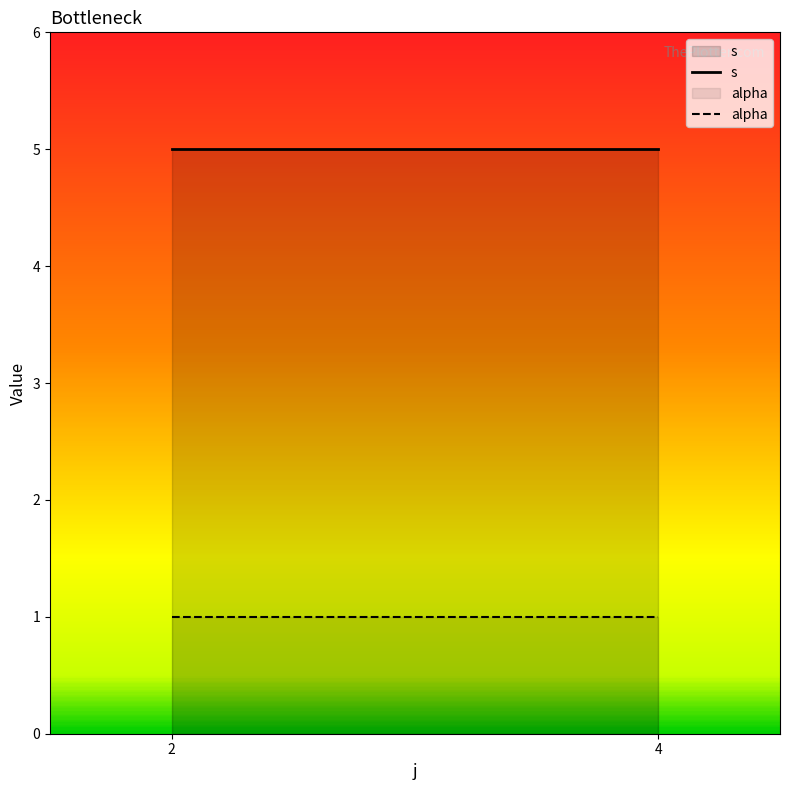

What are all the series names shown in the legend?

s, alpha